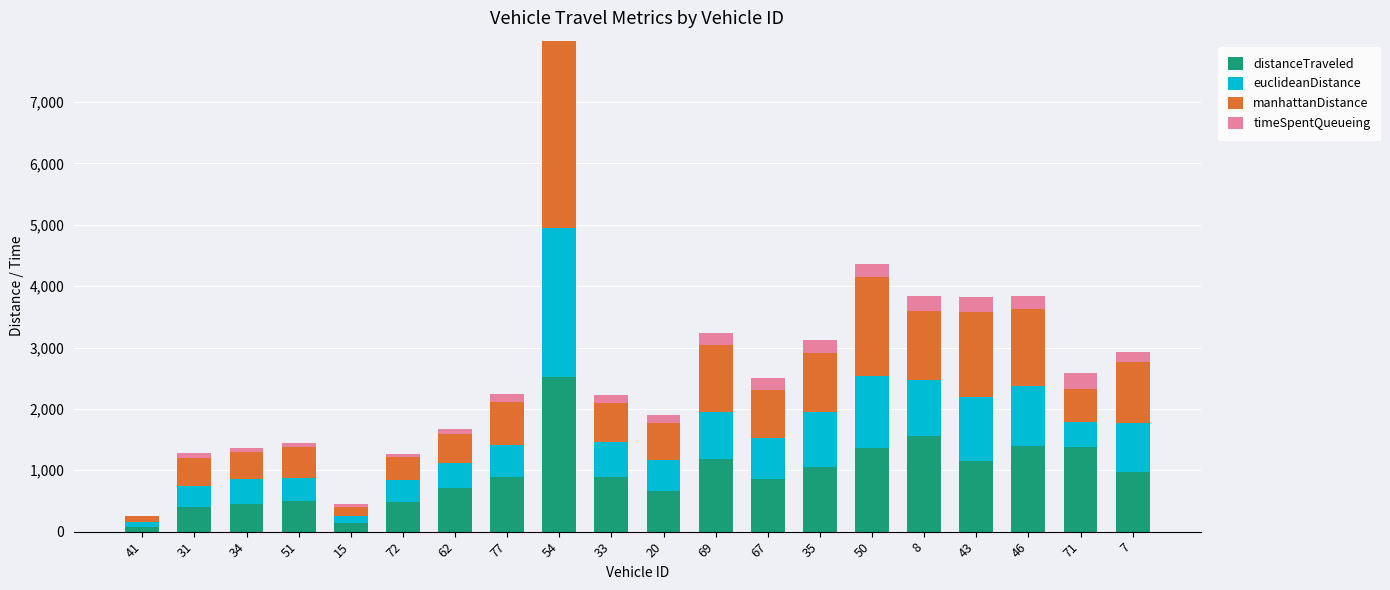

True or false: distanceTraveled has a value of 1263.6 at 62.

False